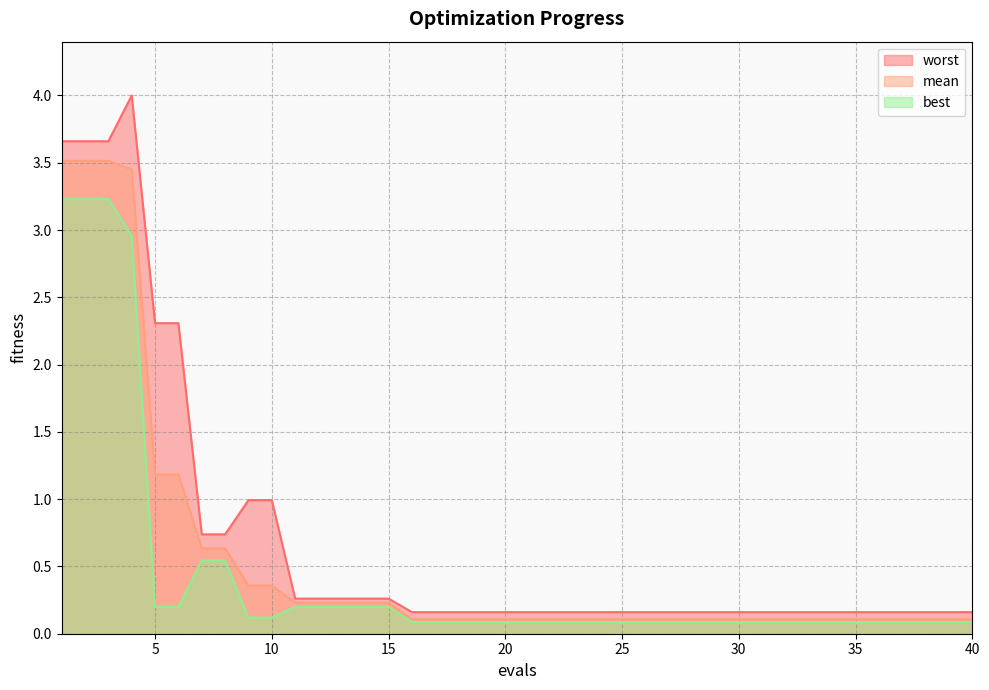

True or false: best and worst intersect in this chart.

False